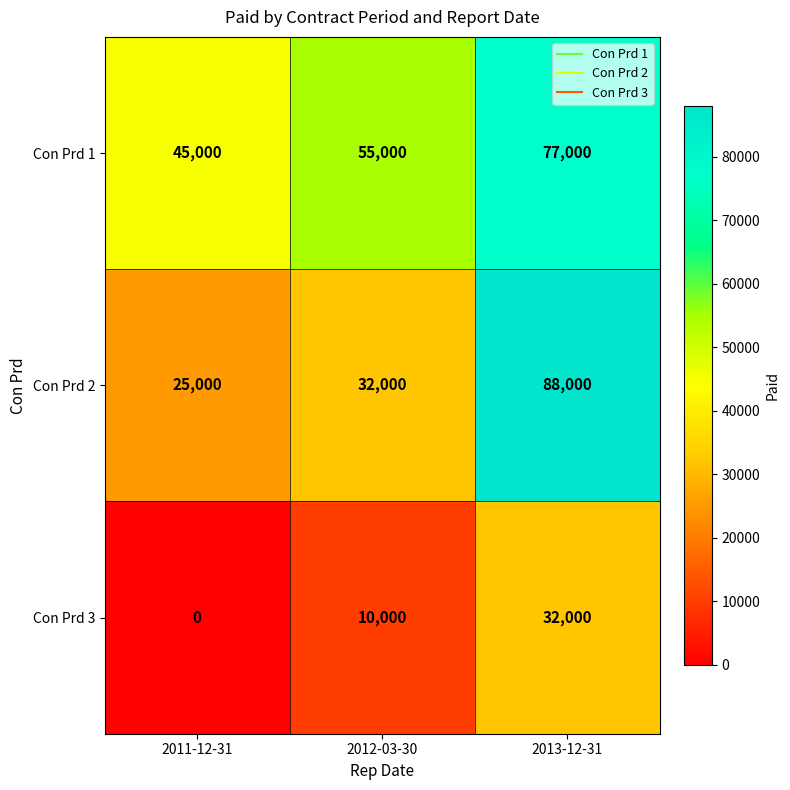

Count the Con Prd 2 values in the range 25000 to 88000.

3